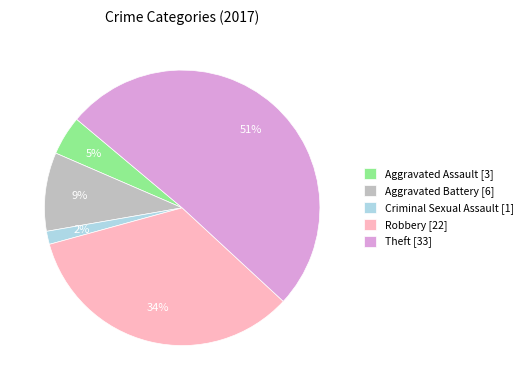

To the nearest percent, what is the difference between the Criminal Sexual Assault and Robbery slice percentages?

32%